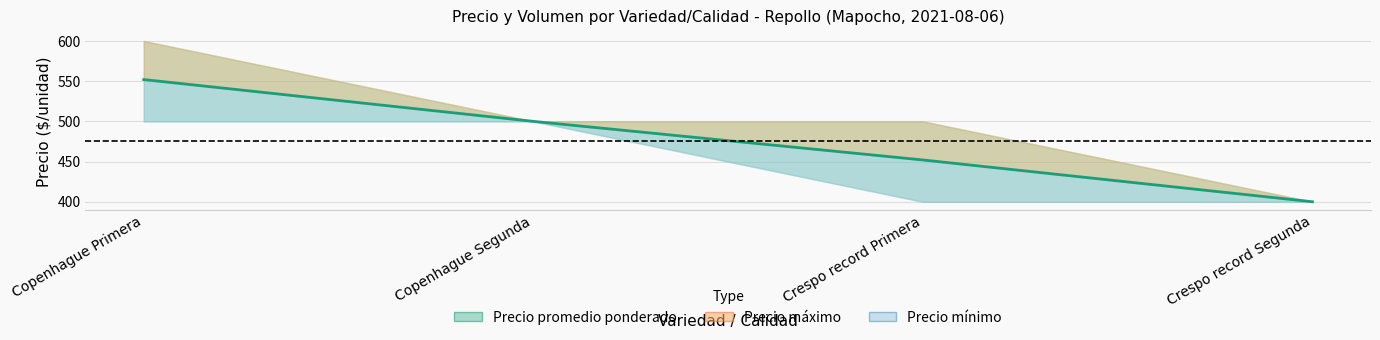

Approximately how many times larger is the value at Copenhague Primera compared to Crespo record Segunda?

1.4